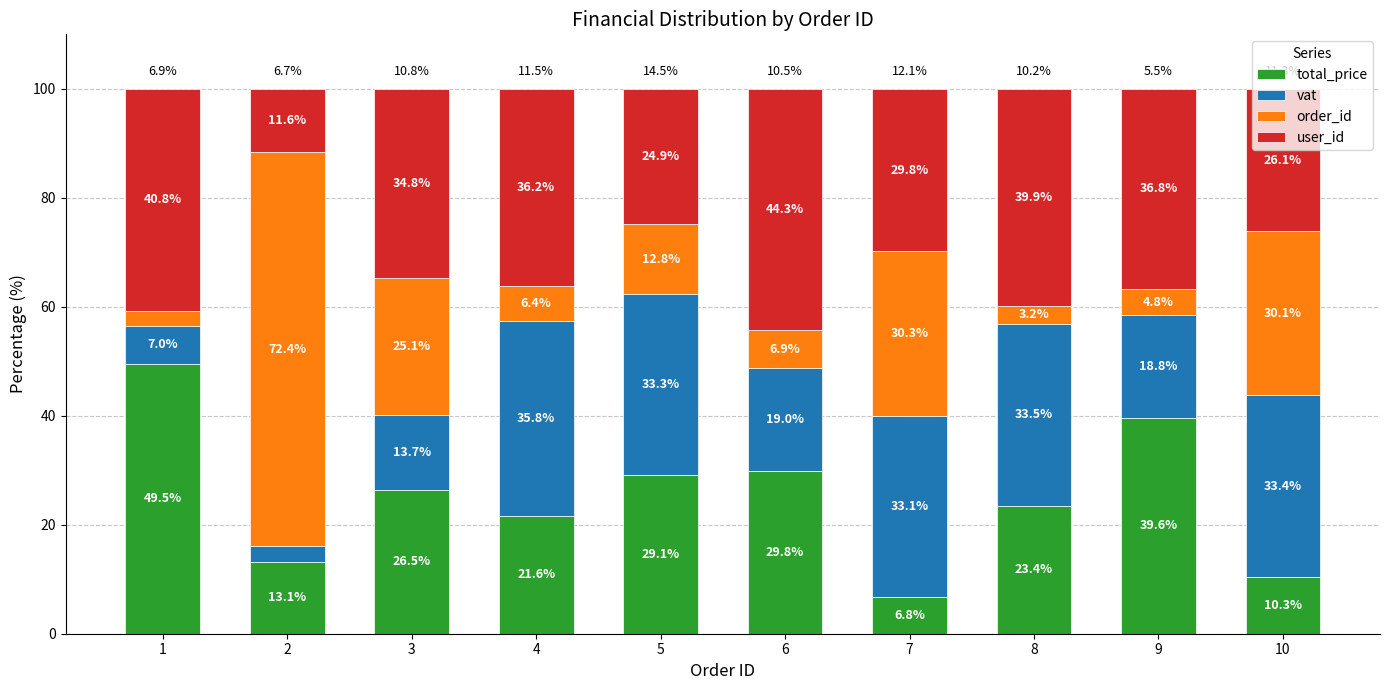

At which label is total_price closest to 28?

5